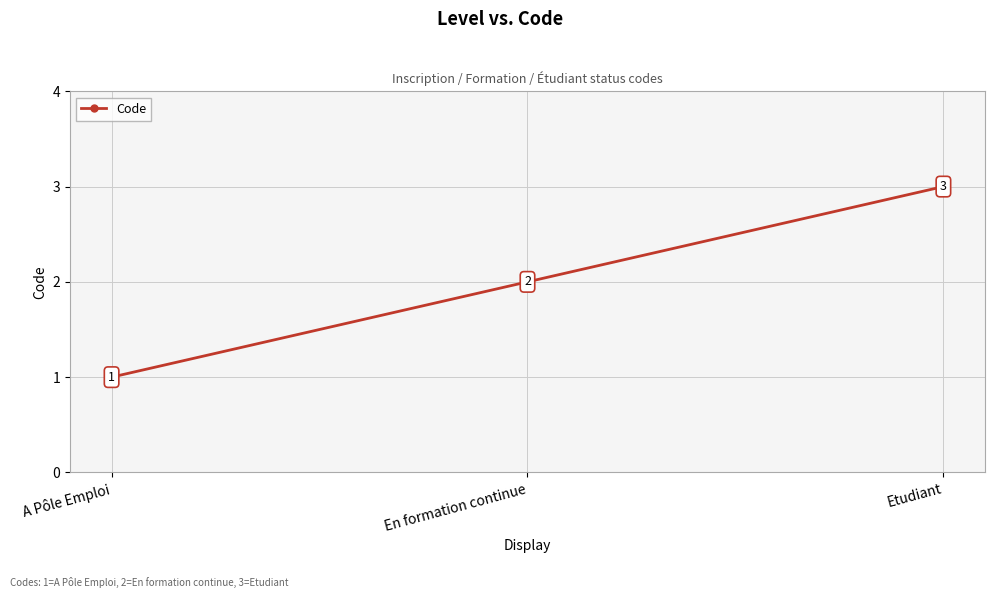

List the labels in order of value, largest first.

Etudiant, En formation continue, A Pôle Emploi